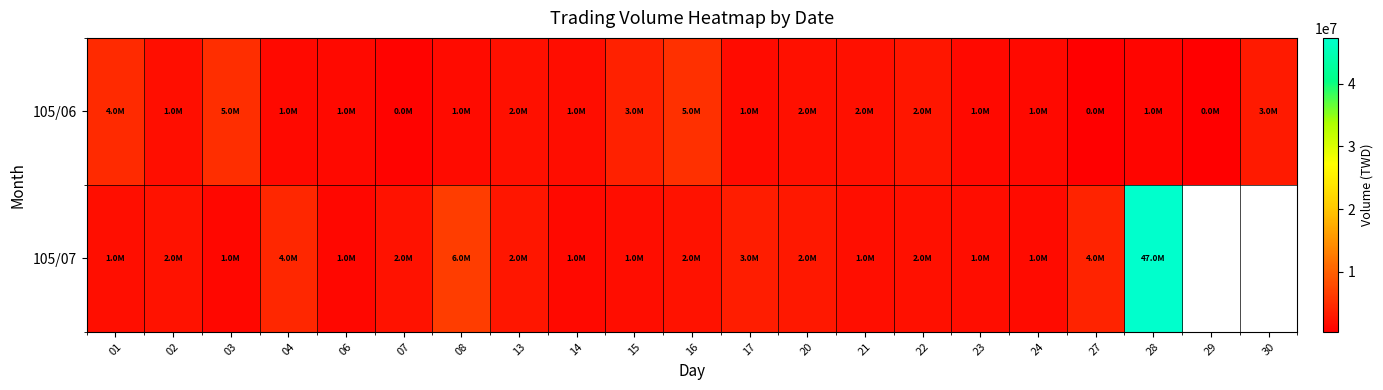

What is the highest value of the 105/07 series?

47333612.0